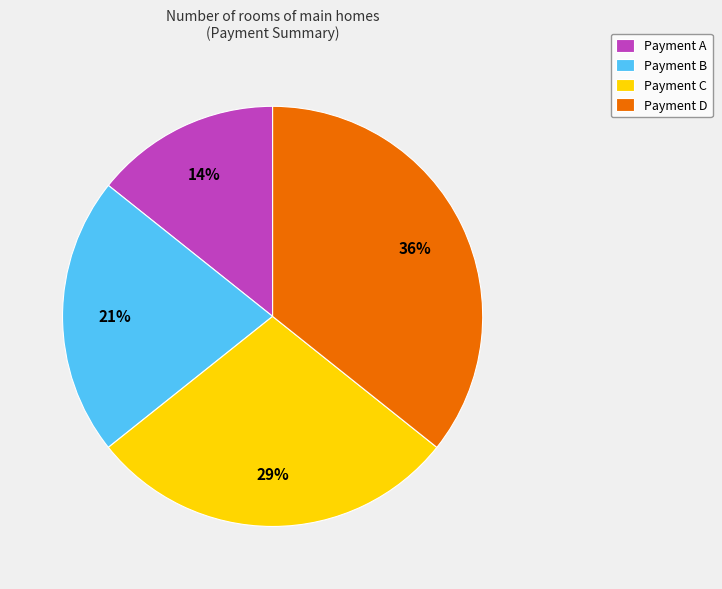

Does Payment A represent more than half of the total?

No